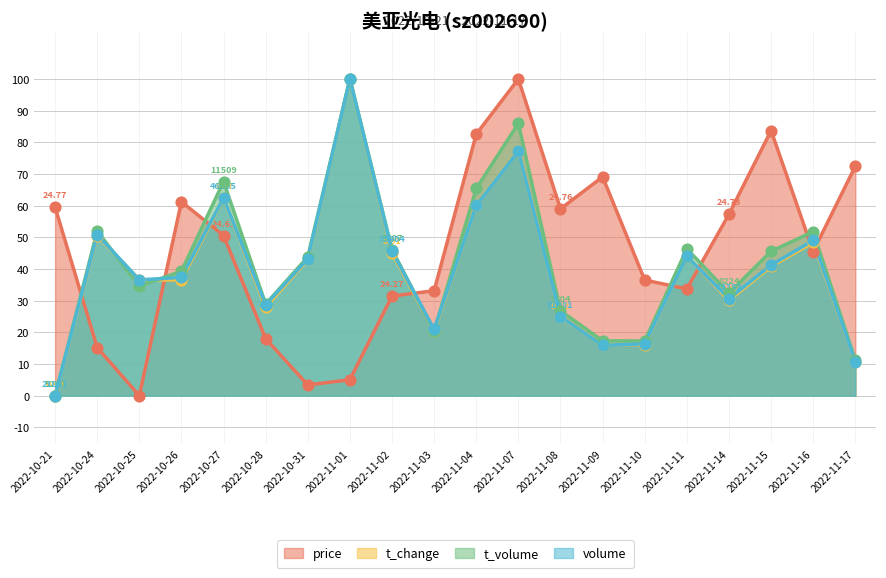

Which series has the largest total across all categories?

price